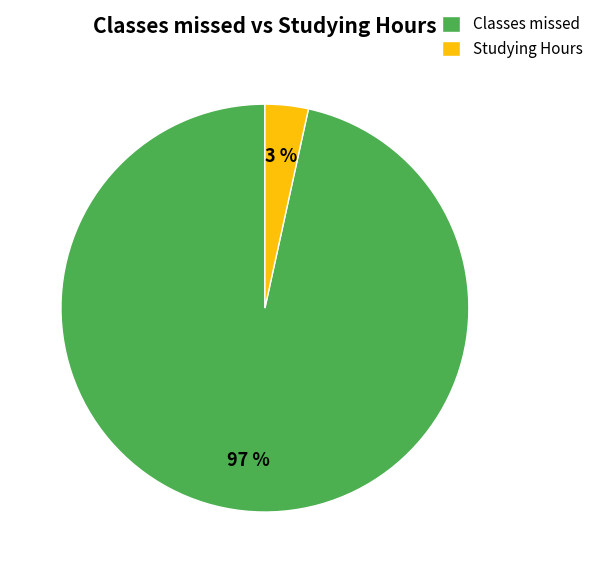

Which slice is the smallest?

Studying Hours